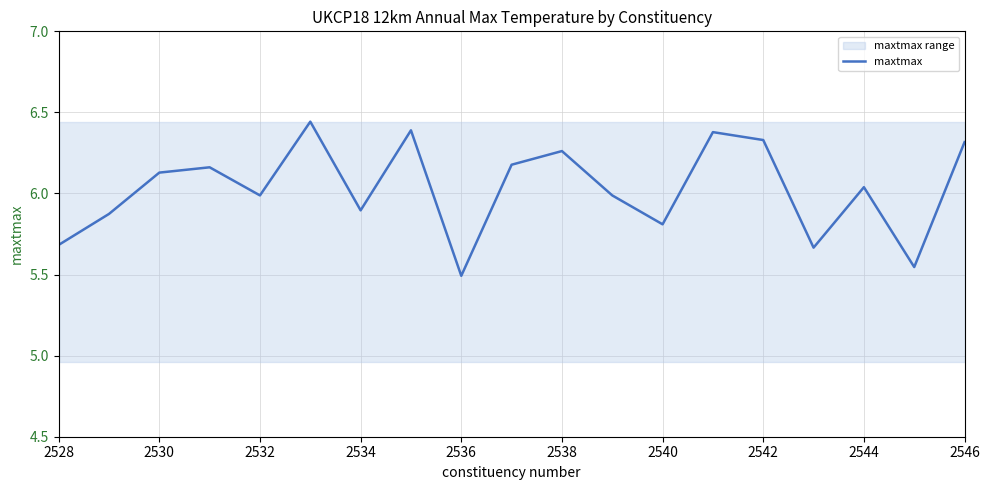

What is the sum of all values?

114.6